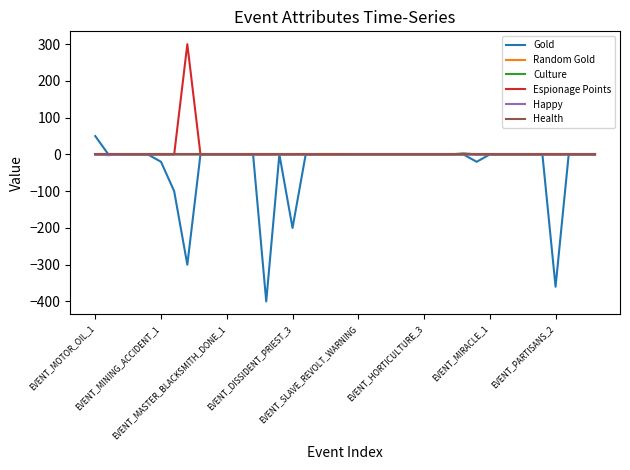

Does the chart have visible grid lines?

No